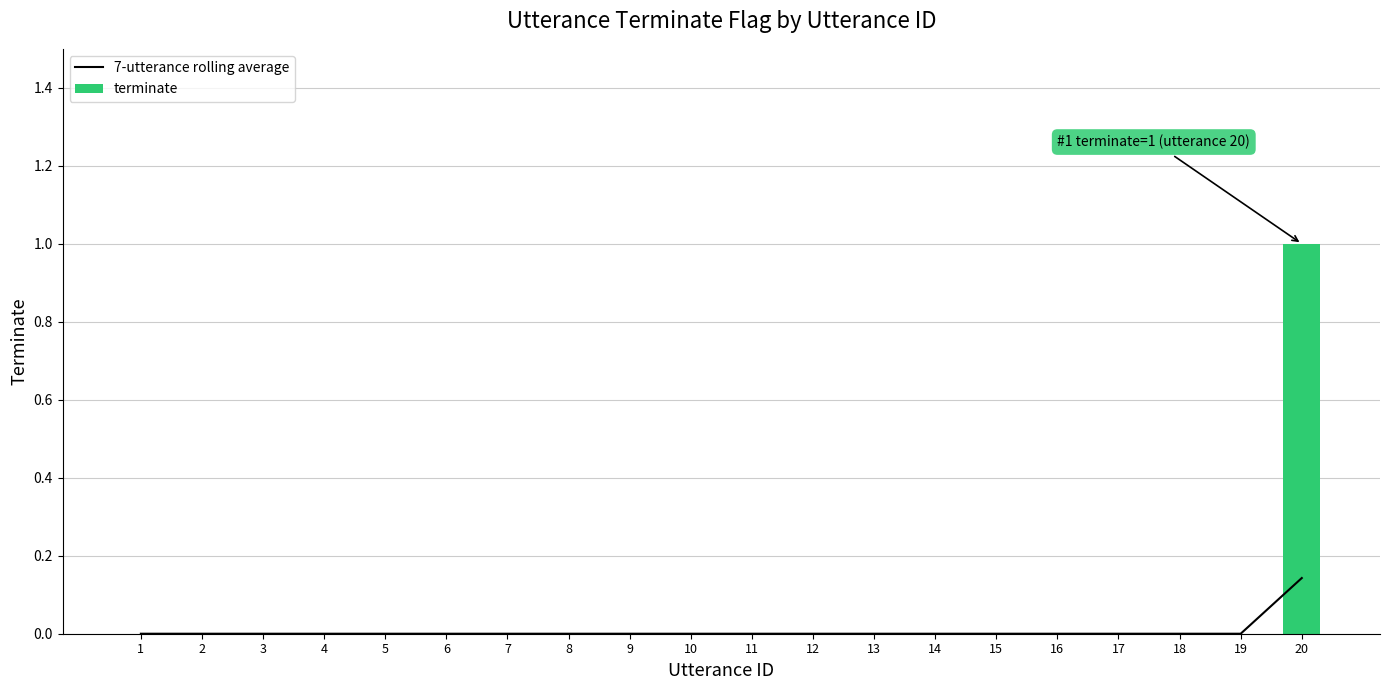

What is the average value of the terminate series?

0.1